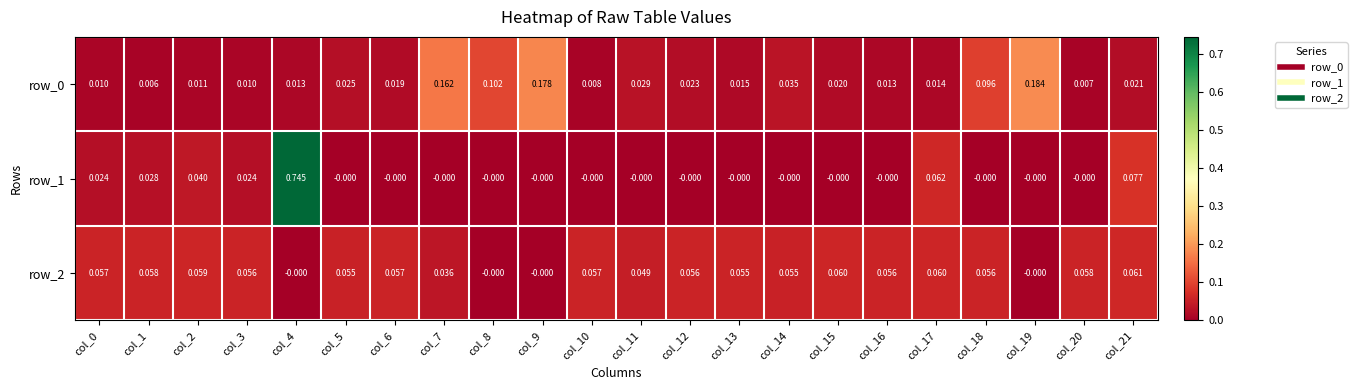

Is the value of row_0 at col_9 greater than the value of row_1 at col_10?

Yes